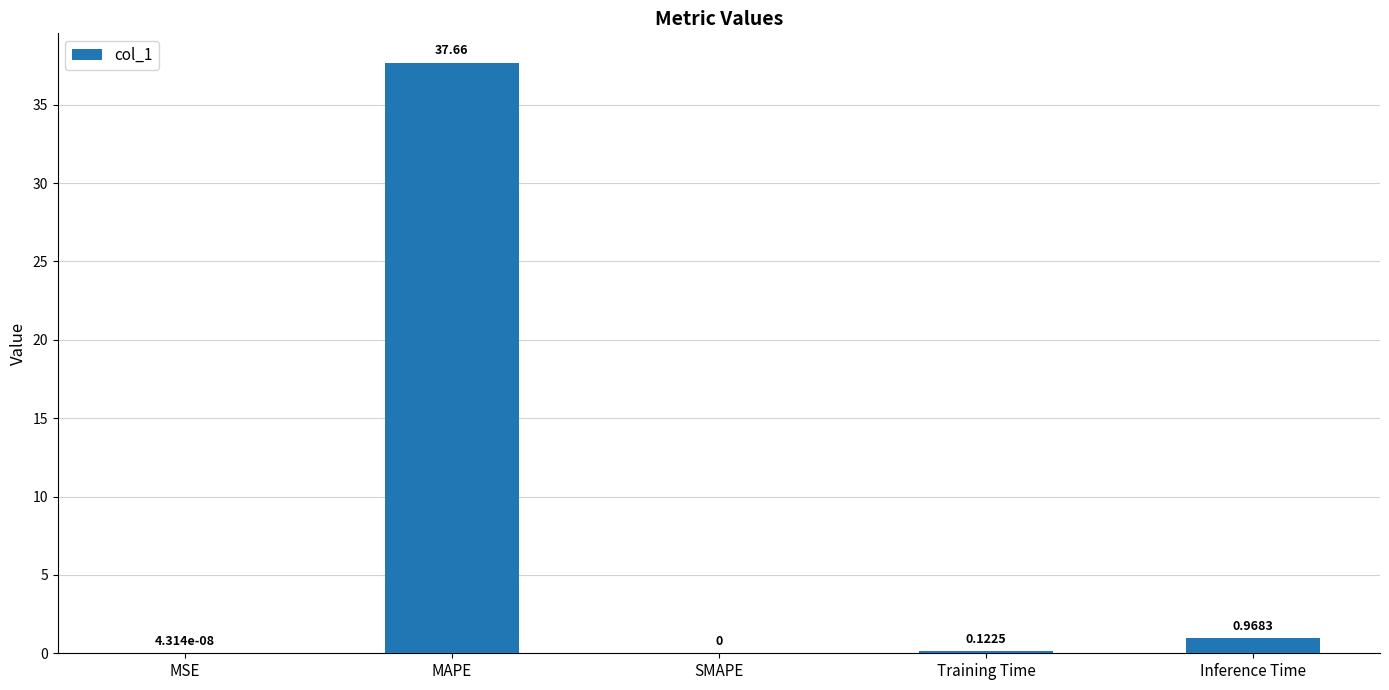

At which category does the chart reach its peak across all series?

MAPE